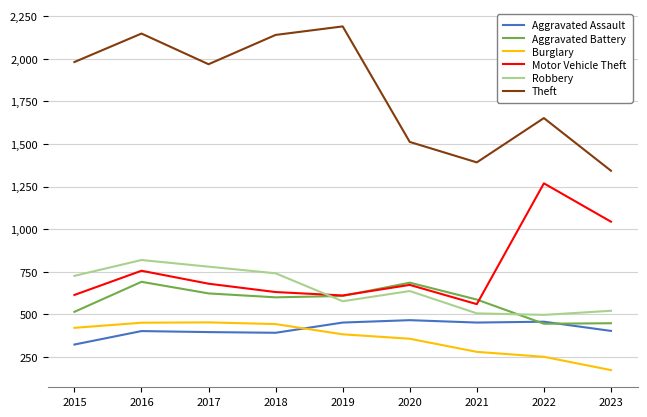

Which series has the largest total across all categories?

Theft